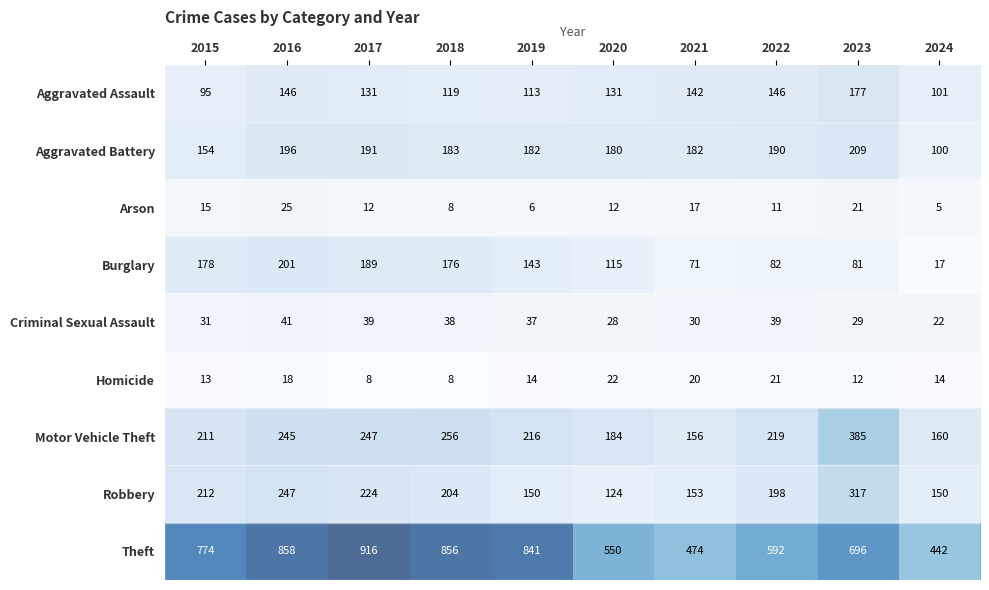

What is the total value across all series at 2023?

1927